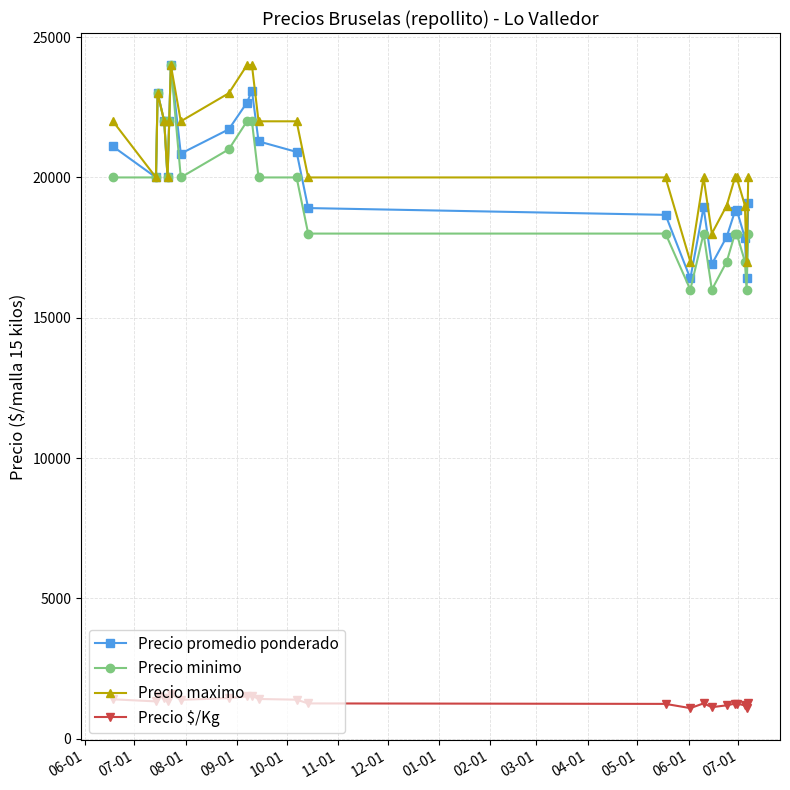

What is the greatest value displayed?

24000